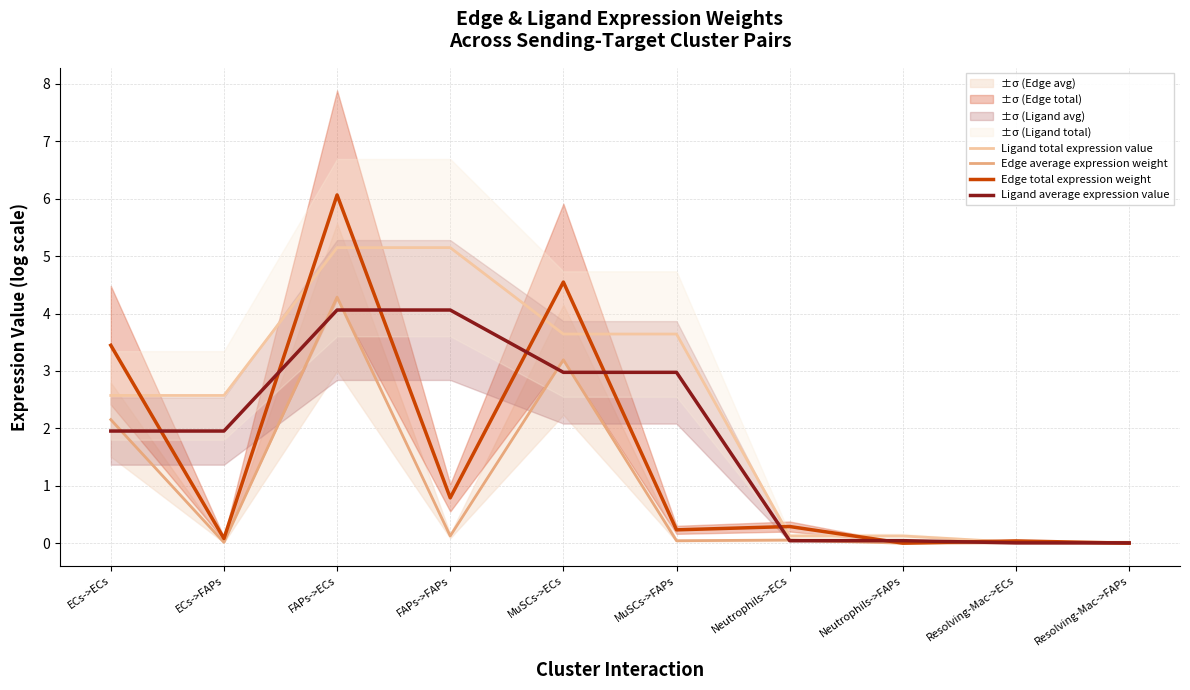

Between ECs->FAPs and FAPs->FAPs, which series saw the biggest shift?

Ligand total expression value